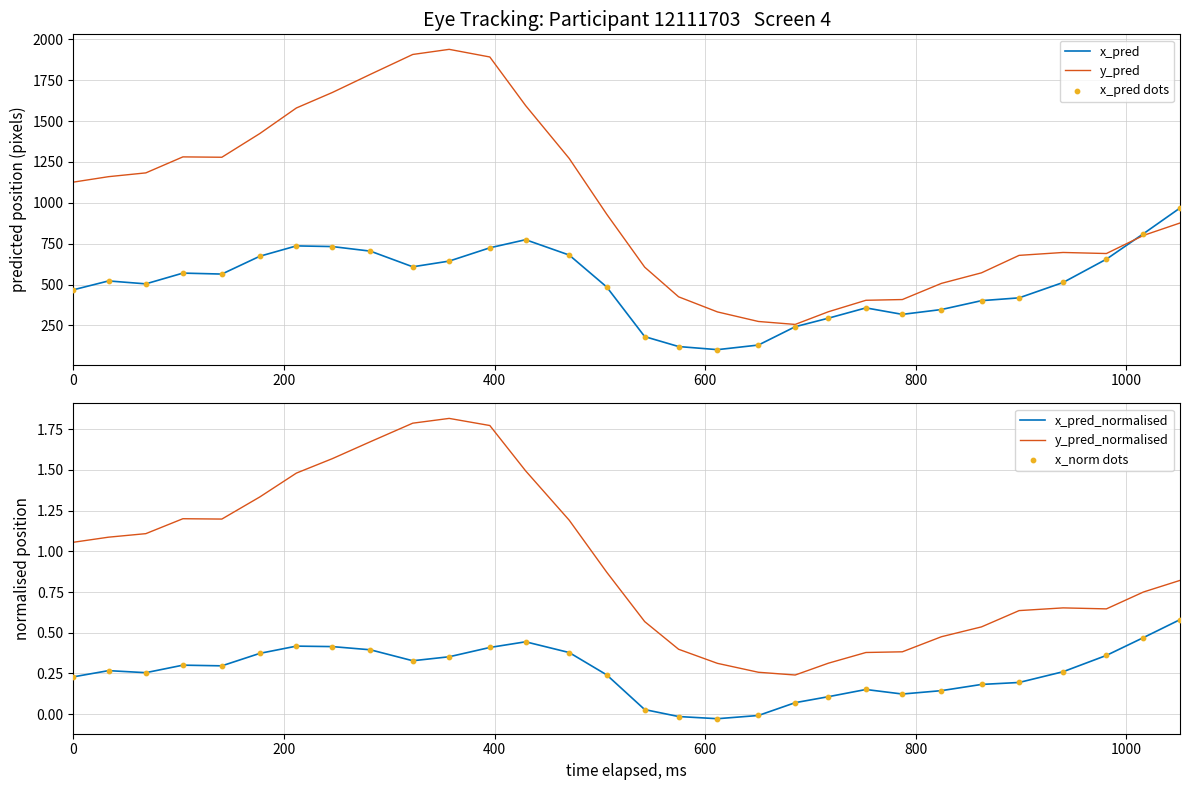

What are all the series names shown in the legend?

x_pred, y_pred, x_pred dots, x_pred_normalised, y_pred_normalised, x_norm dots